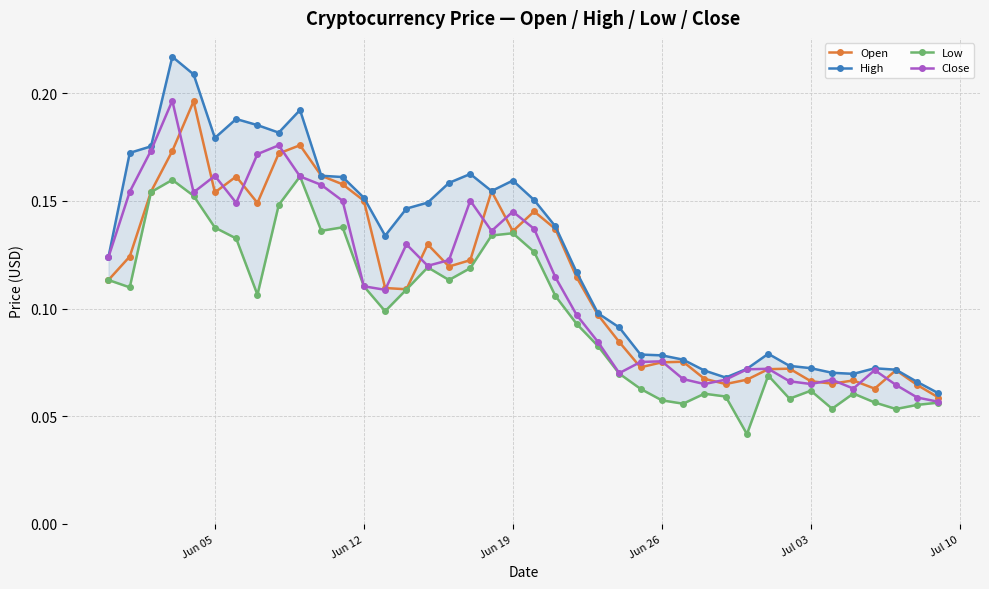

Count the Open values in the range 0 to 1.

40